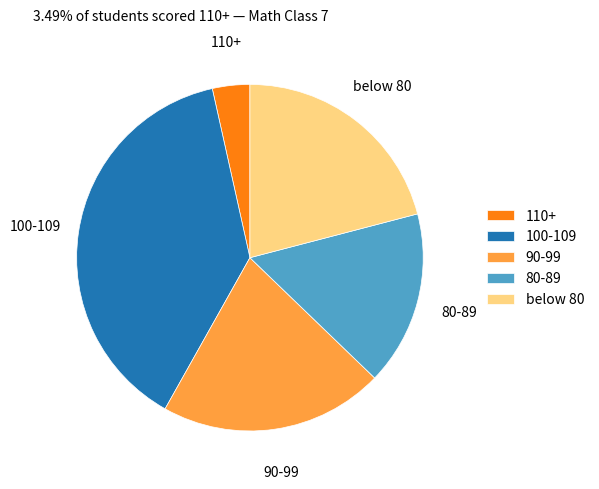

Which slice is the smallest?

110+